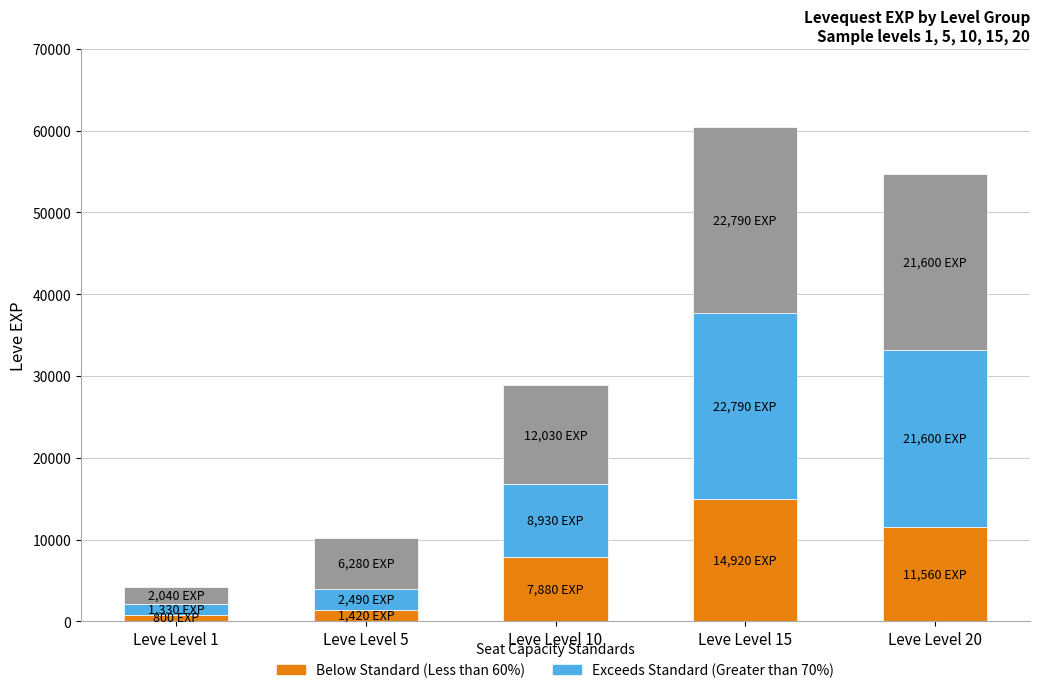

At which category is the sum across all series the highest?

Leve Level 15